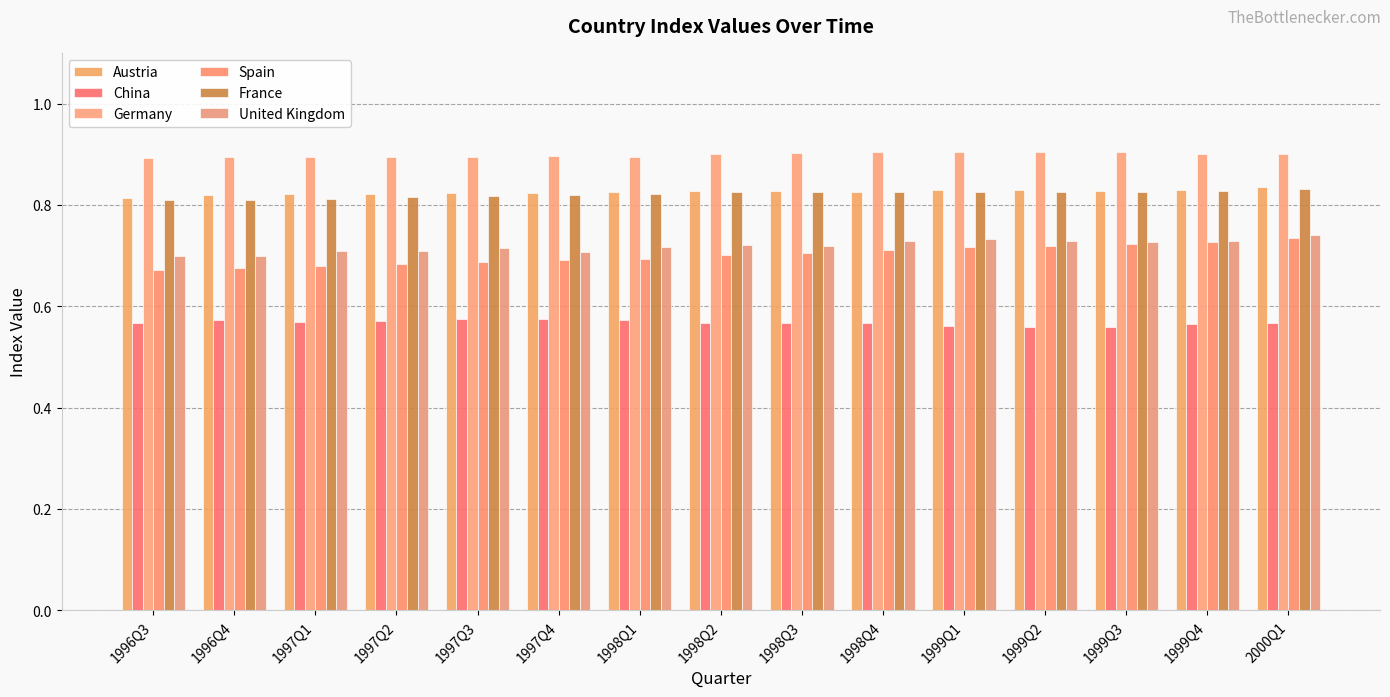

Which category has the highest value across all series?

1999Q2